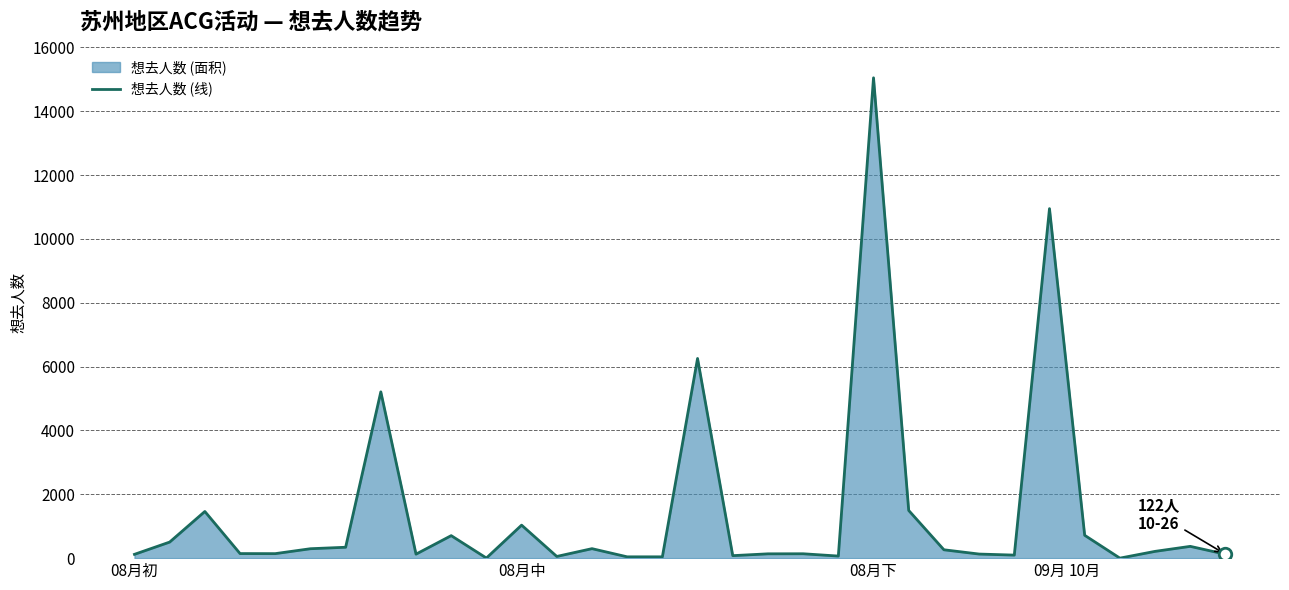

Reading left to right, list all the values displayed in this chart.

119	503	1462	143	141	295	341	5210	125	705	3	1034	53	297	41	41	6256	78	135	137	65	15049	1494	262	128	95	10950	716	0	212	369	122